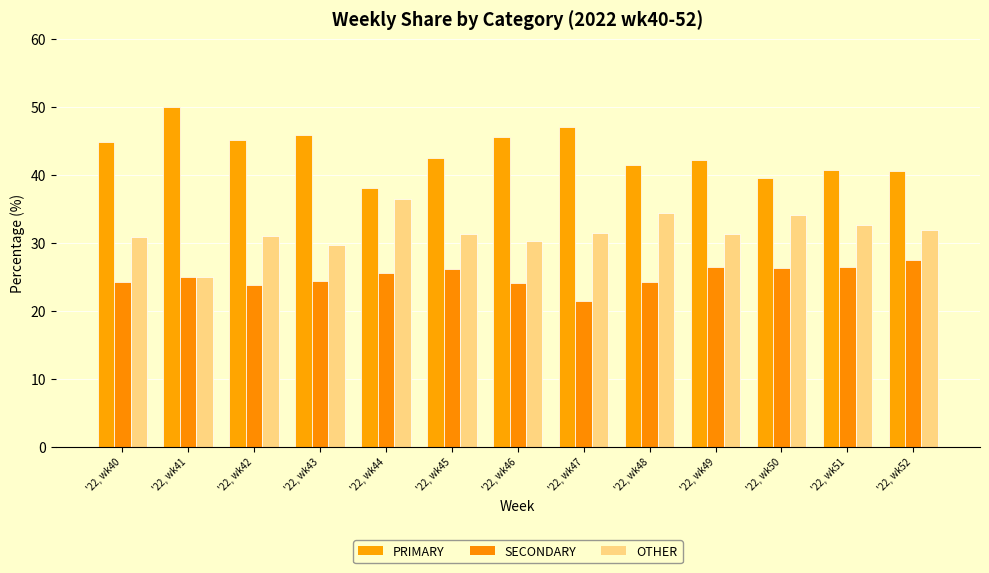

Rank the series at '22, wk40 from lowest to highest value.

SECONDARY, OTHER, PRIMARY